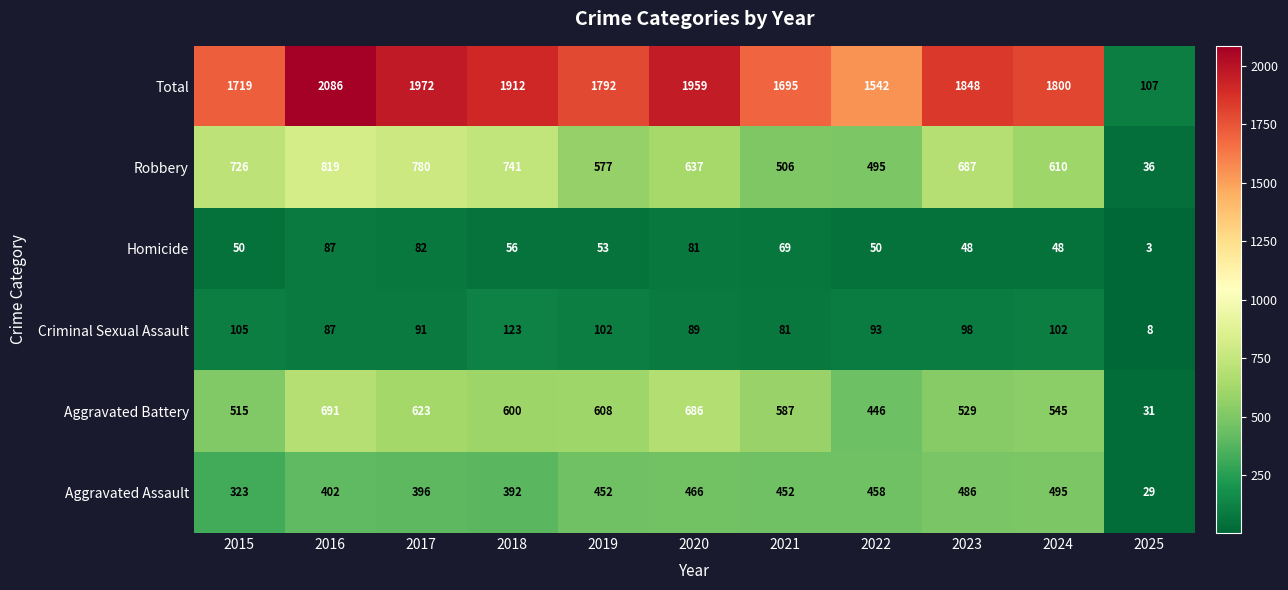

Is it true that Robbery equals 862 at 2024?

False